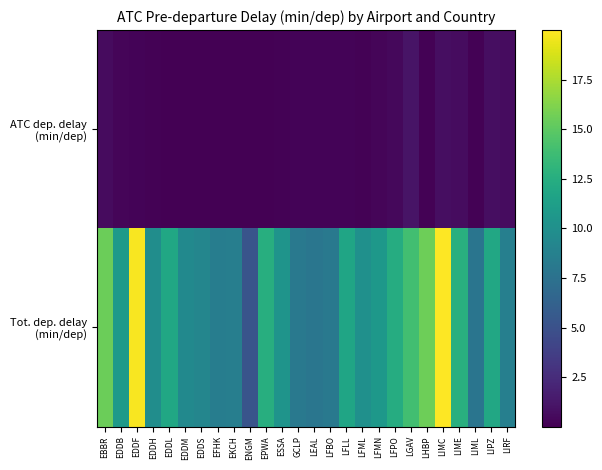

How many distinct data groups are displayed?

2